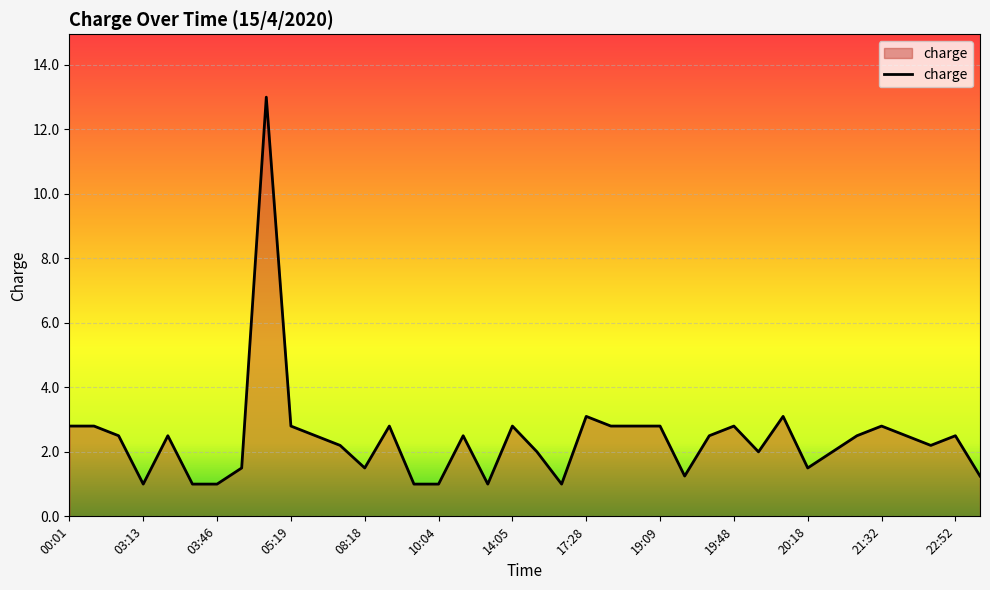

What is the smallest value displayed?

1.0